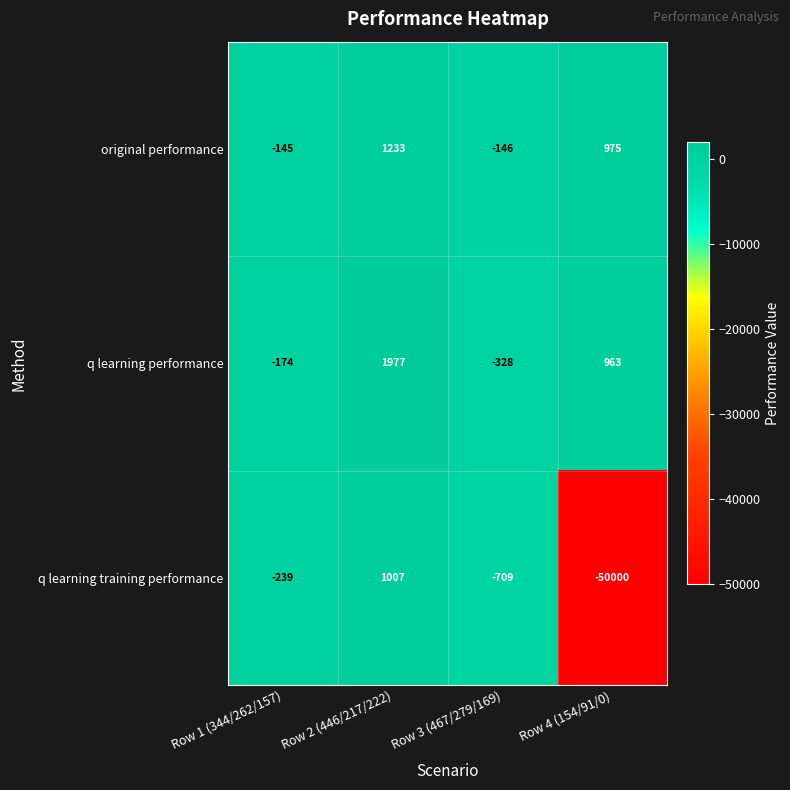

Rank the series at Row 1 (344/262/157) from lowest to highest value.

q learning training performance, q learning performance, original performance